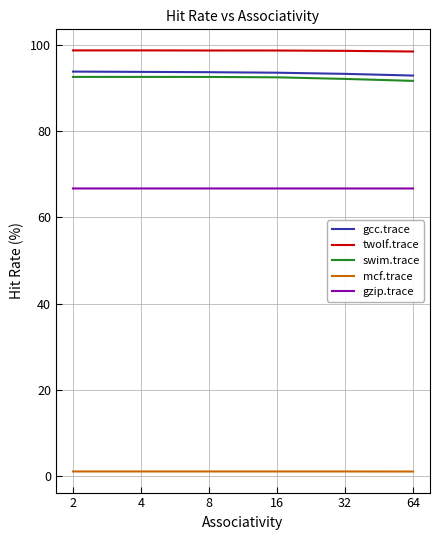

What is the minimum value for gcc.trace?

92.9